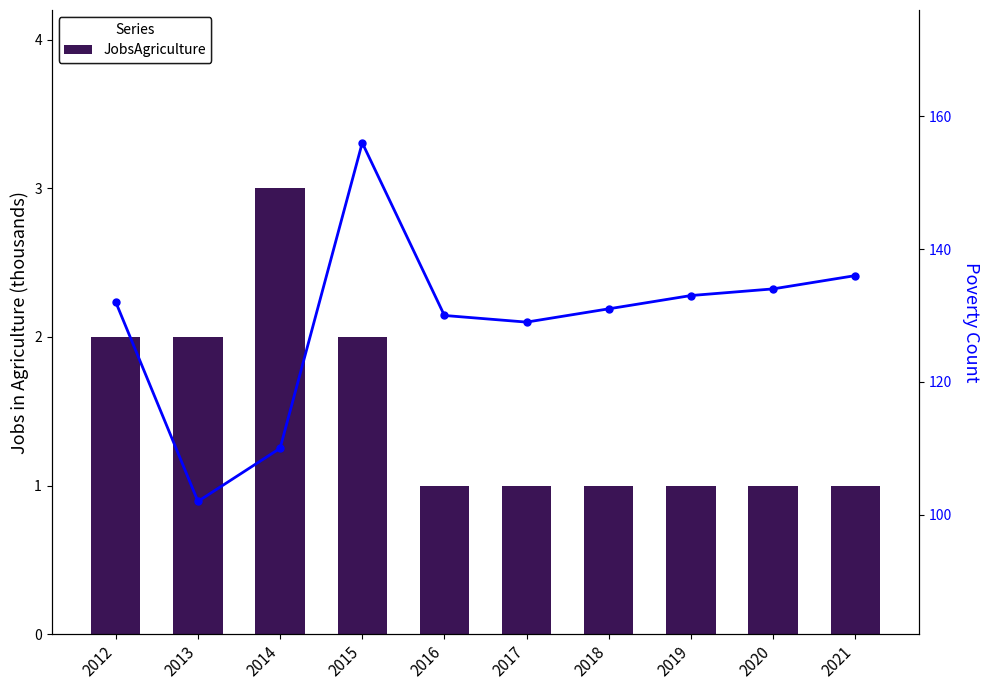

How many distinct data groups are displayed?

2